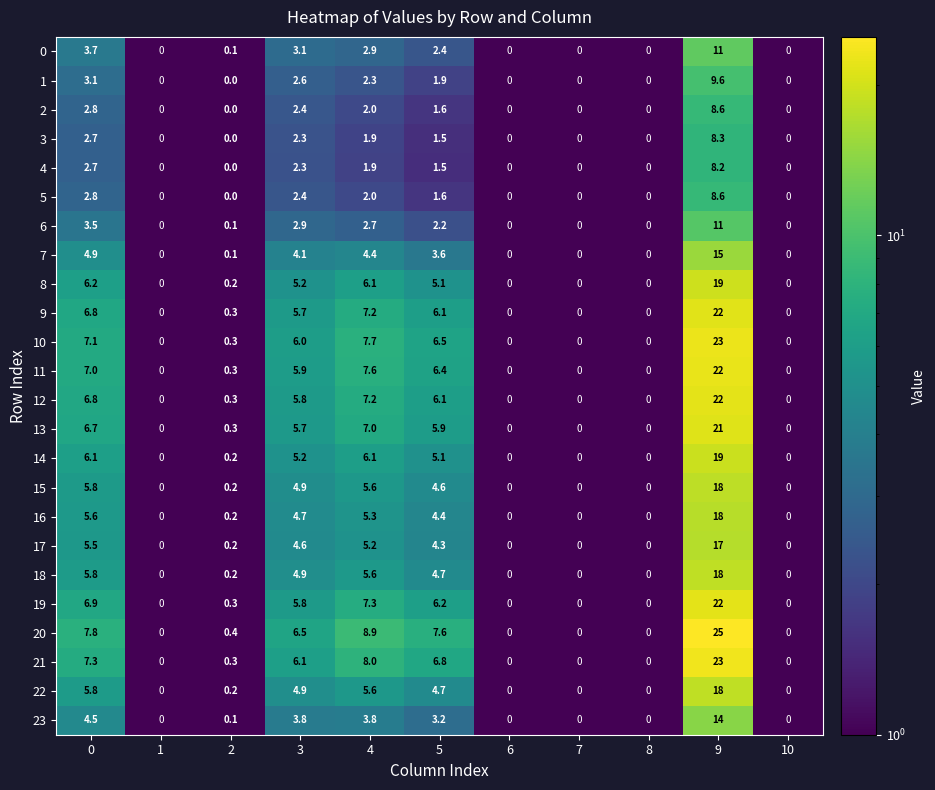

At which category is the sum across all series the highest?

9